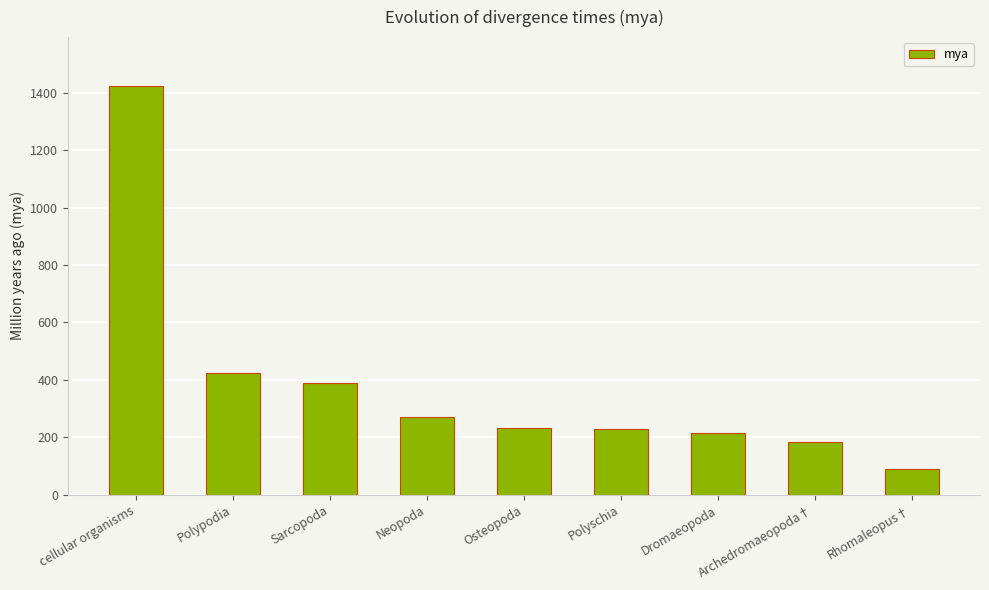

How many bars are there in total?

9